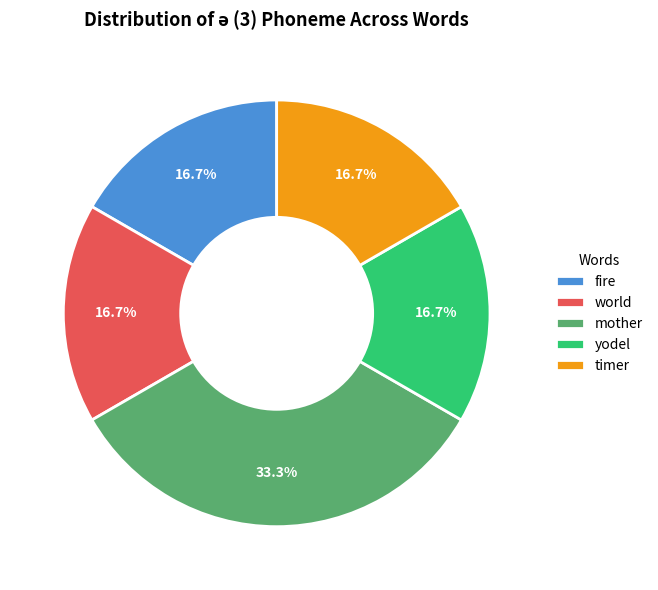

Is there a majority slice in this chart?

No